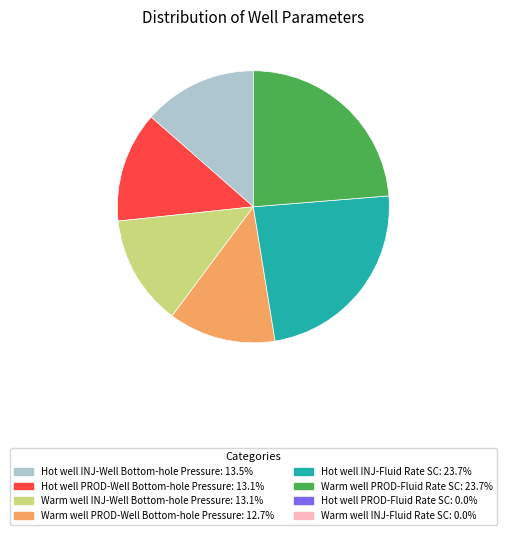

Is there any slice that represents more than half of the pie?

No